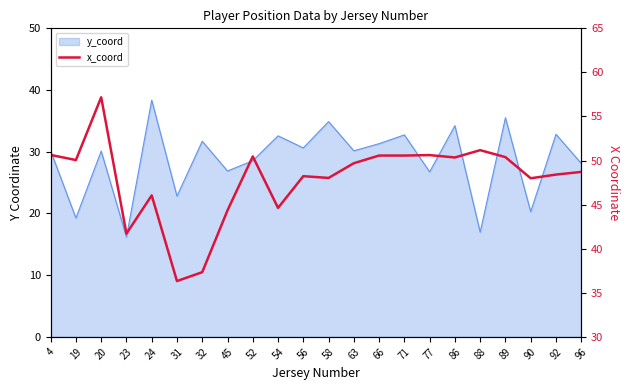

Between 45 and 89, which is larger?

89